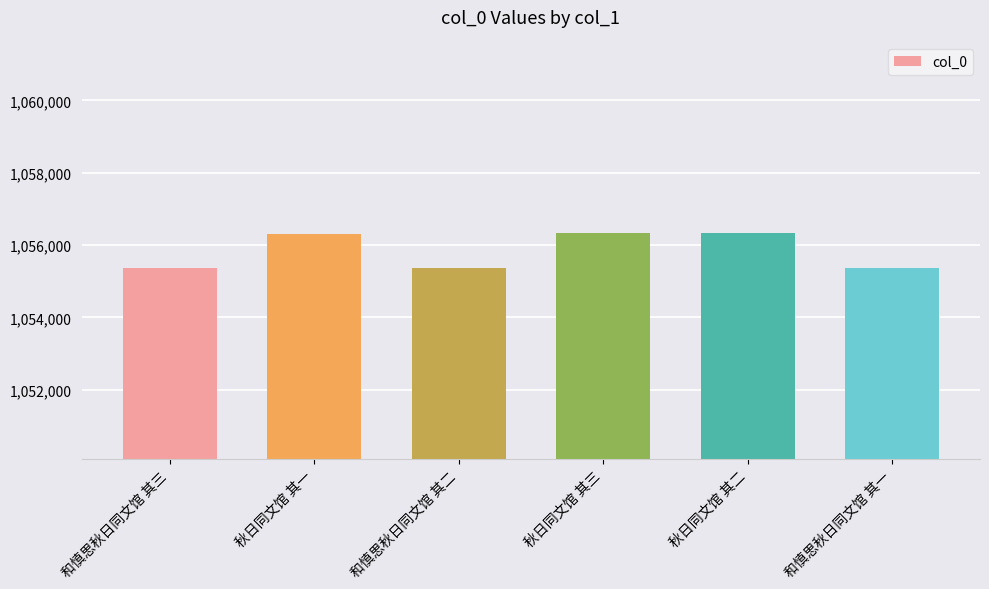

What is the change in value from 和慎思秋日同文馆 其二 to 秋日同文馆 其二?

+959